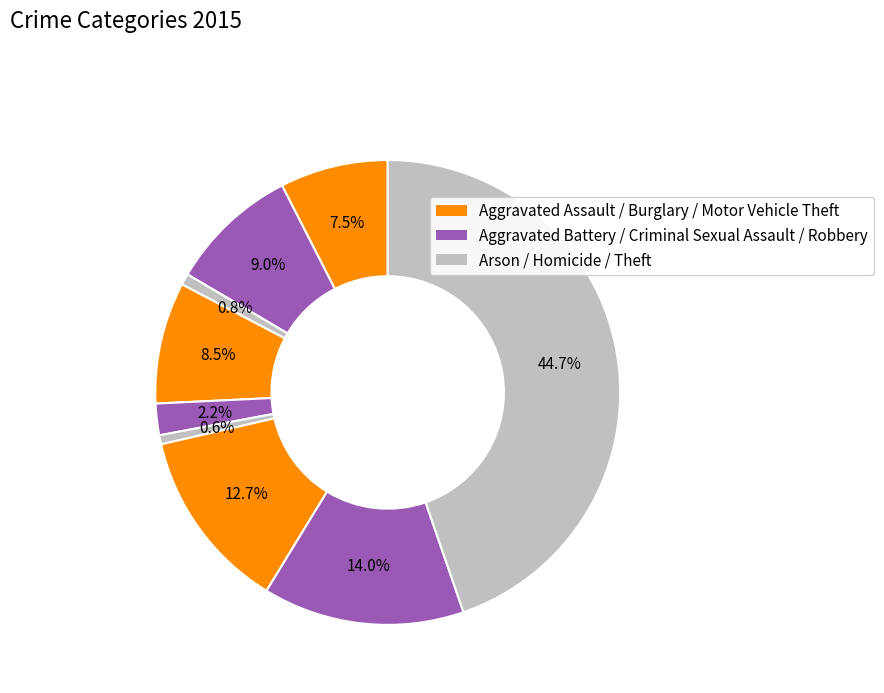

How many segments does this pie chart have?

9